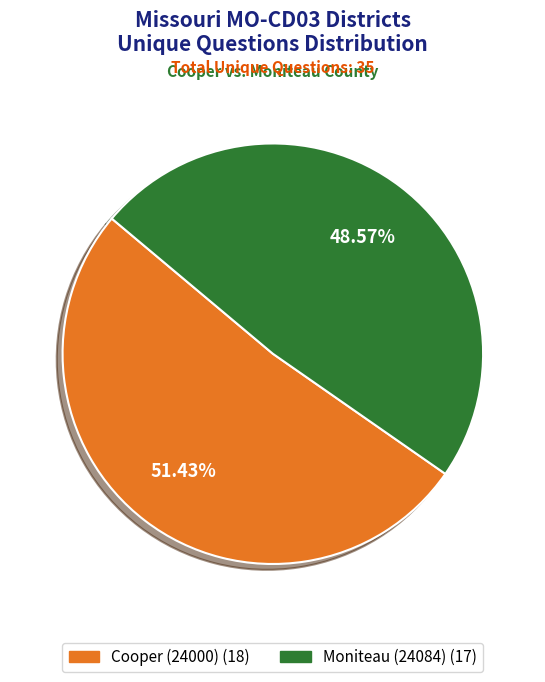

Rank the categories by value from highest to lowest.

Cooper (24000), Moniteau (24084)